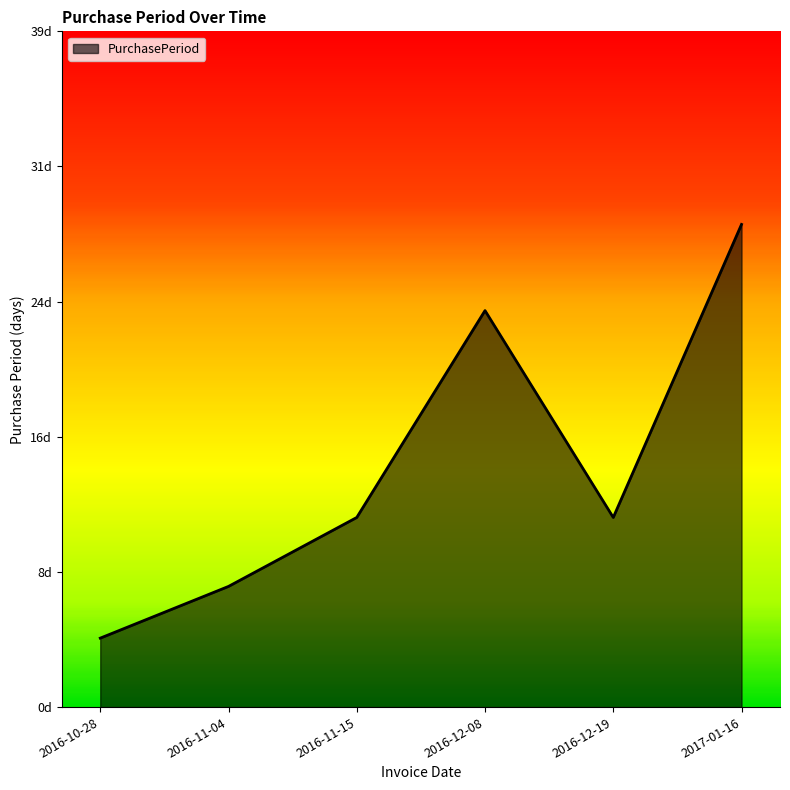

Which has a higher value, 2016-12-08 or 2017-01-16?

2017-01-16